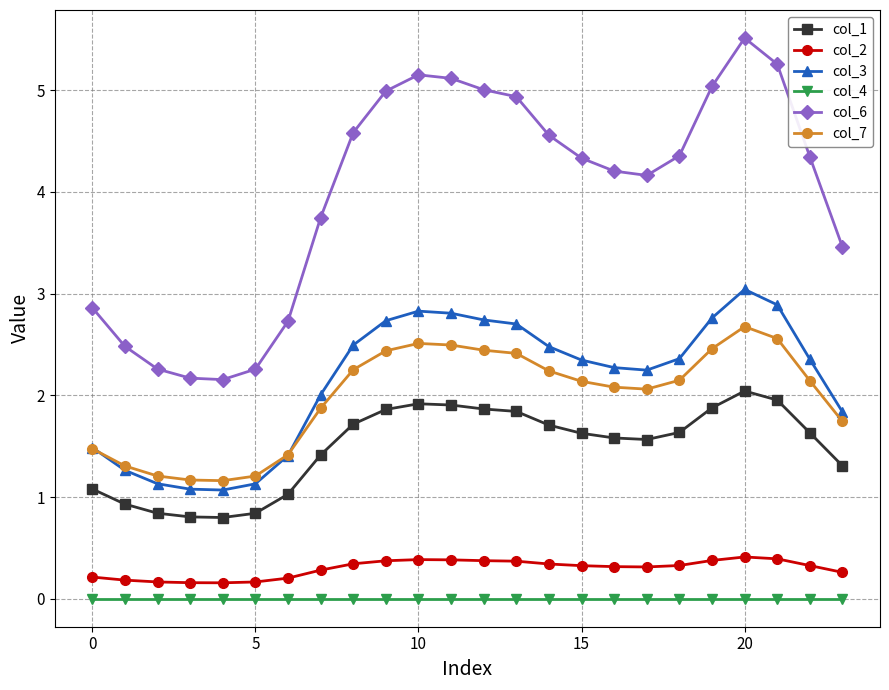

Which series has the largest range (max minus min)?

col_6